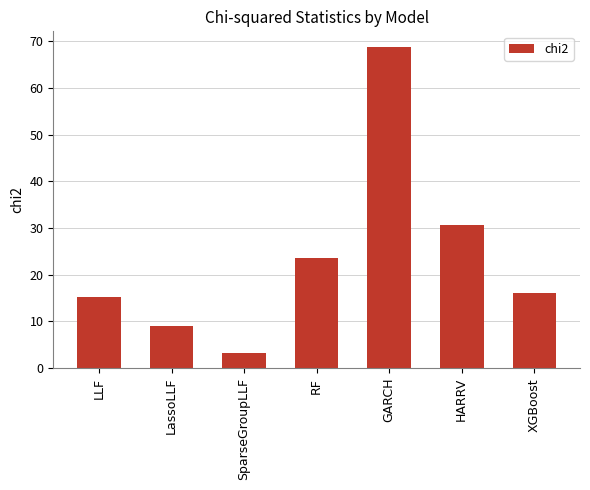

What is the value of the 5th bar from the left?

68.7